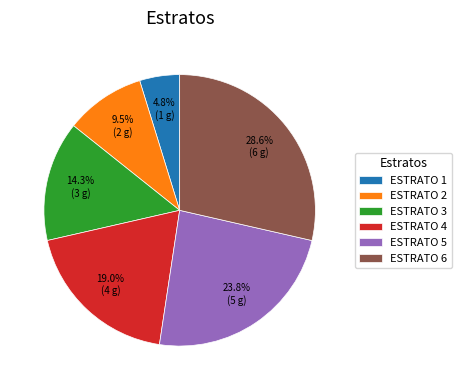

Does any single category account for the majority?

No